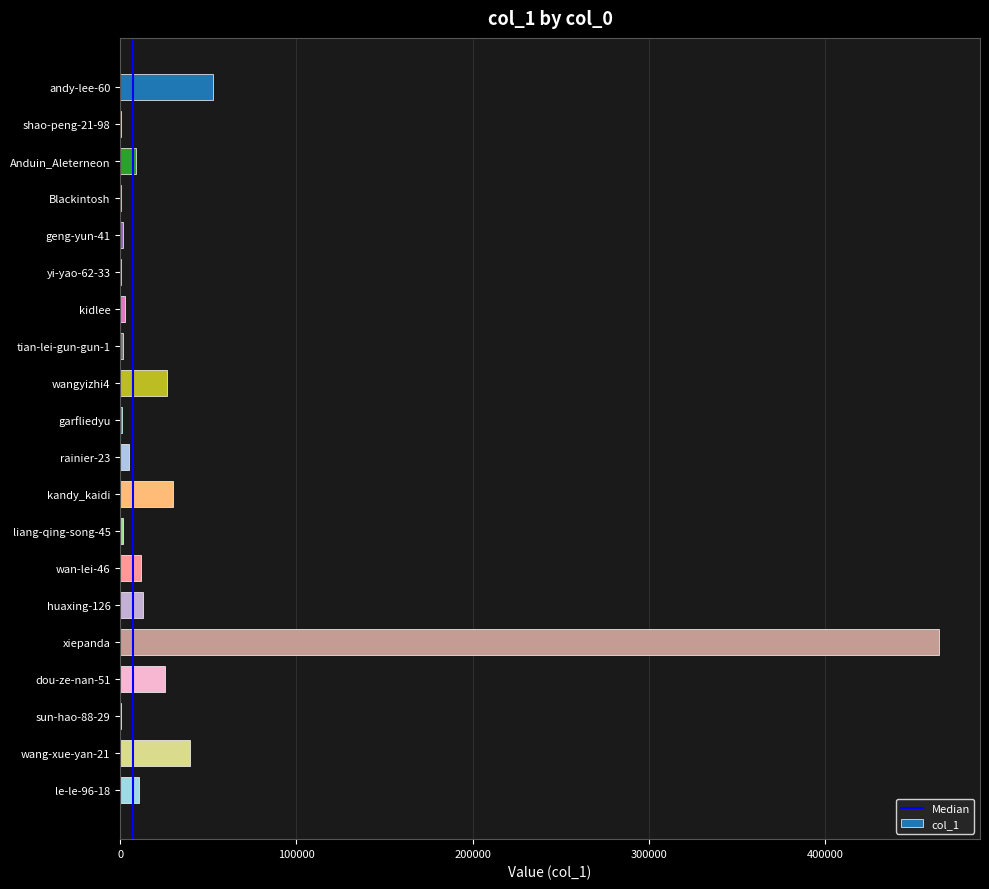

At which label is the value closest to 232435?

andy-lee-60